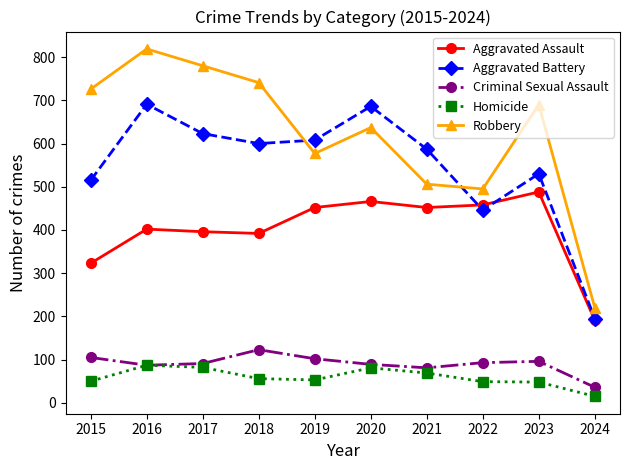

What is the lowest value of the Criminal Sexual Assault series?

36